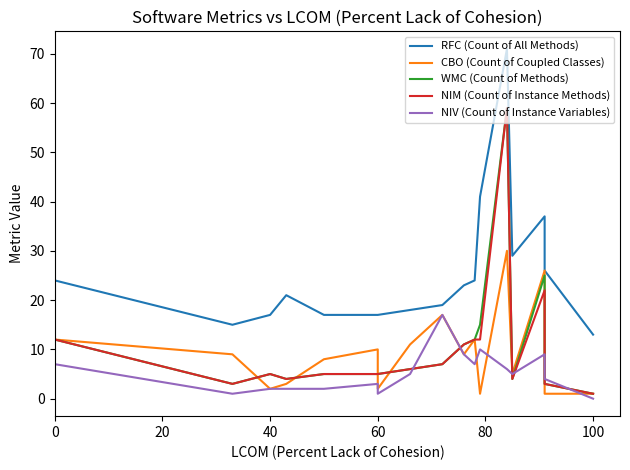

What is the sum of all RFC (Count of All Methods) values?

705